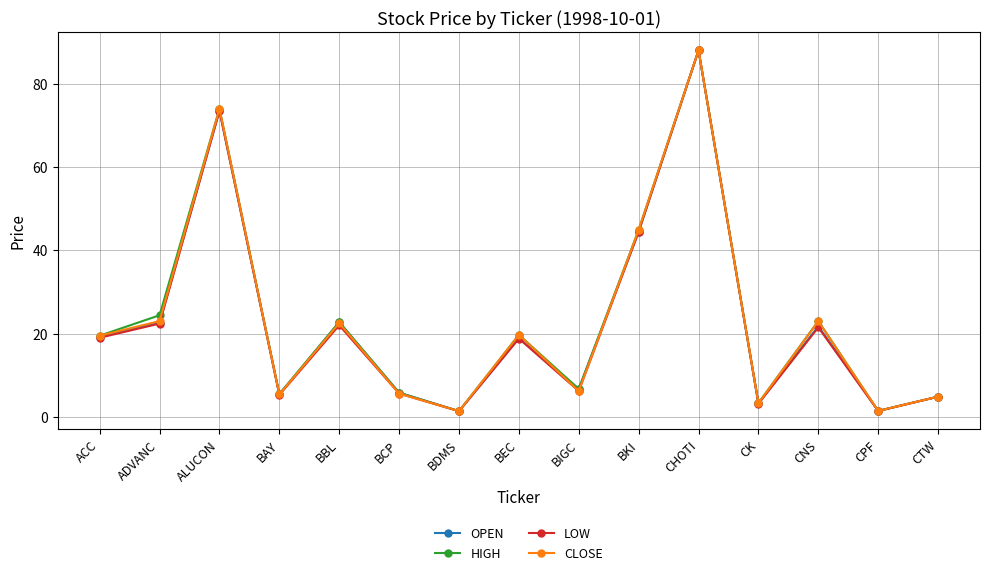

What is the label of the 6th point from the left?

BCP